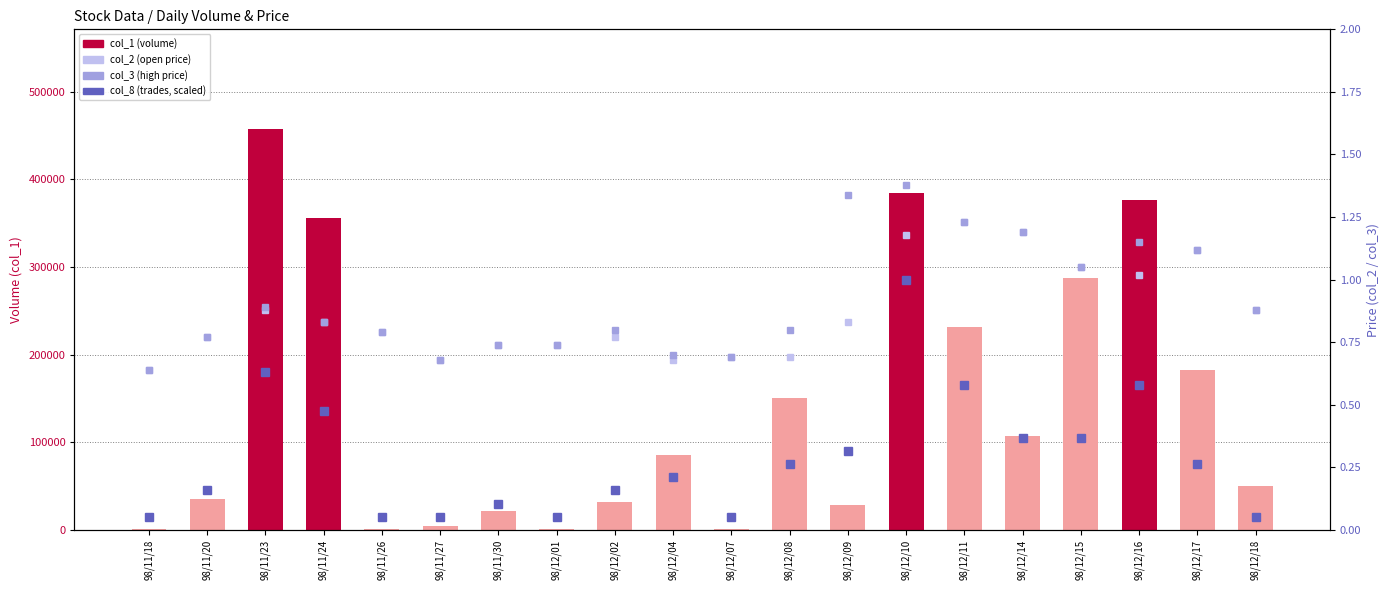

The value of col_1 (volume) at 98/11/18 is 1000.0. True or false?

True